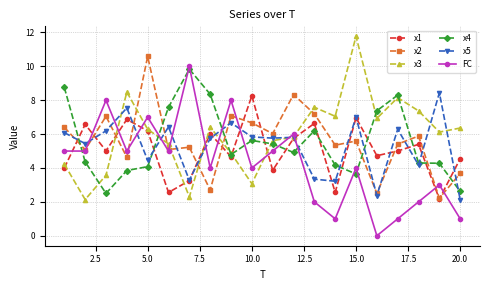

In FC, how many points are higher than both neighbors (excluding endpoints)?

7